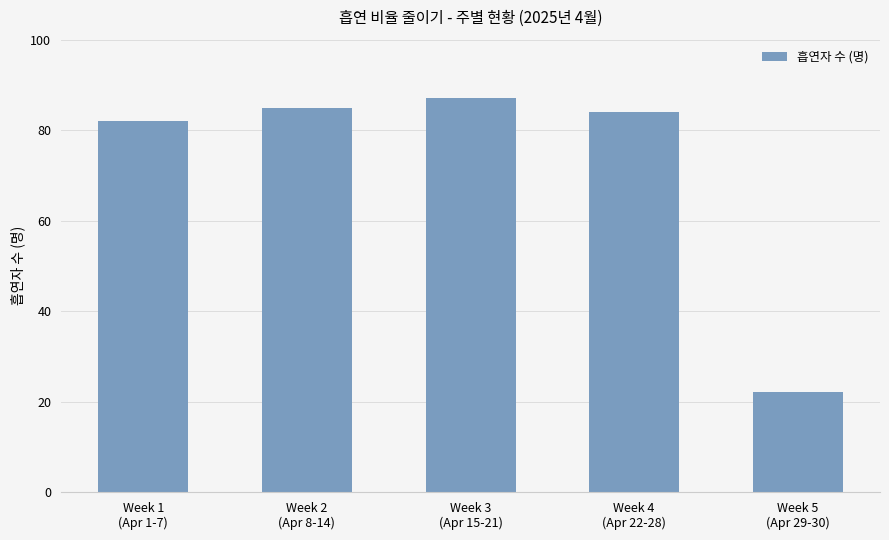

Reading left to right, list all the values displayed in this chart.

Week 1
(Apr 1-7)=82	Week 2
(Apr 8-14)=85	Week 3
(Apr 15-21)=87	Week 4
(Apr 22-28)=84	Week 5
(Apr 29-30)=22